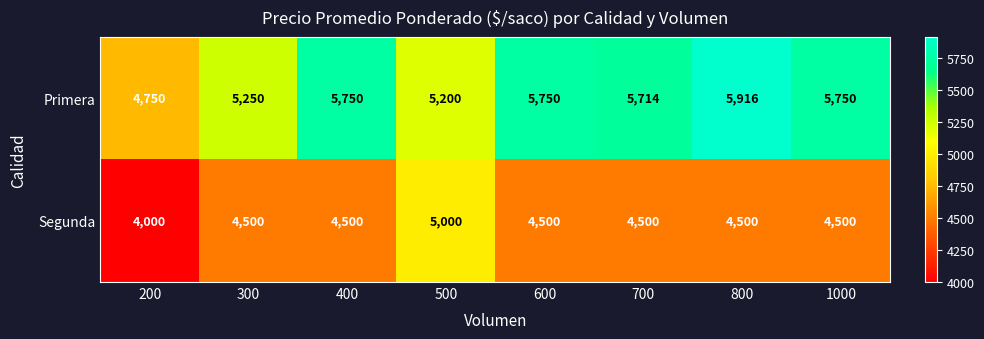

The Primera series shows 5250 at 300. True or false?

True